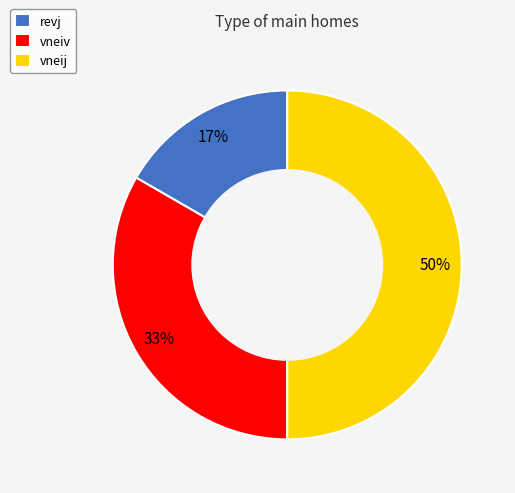

Between vneiv and vneij, which is larger?

vneij